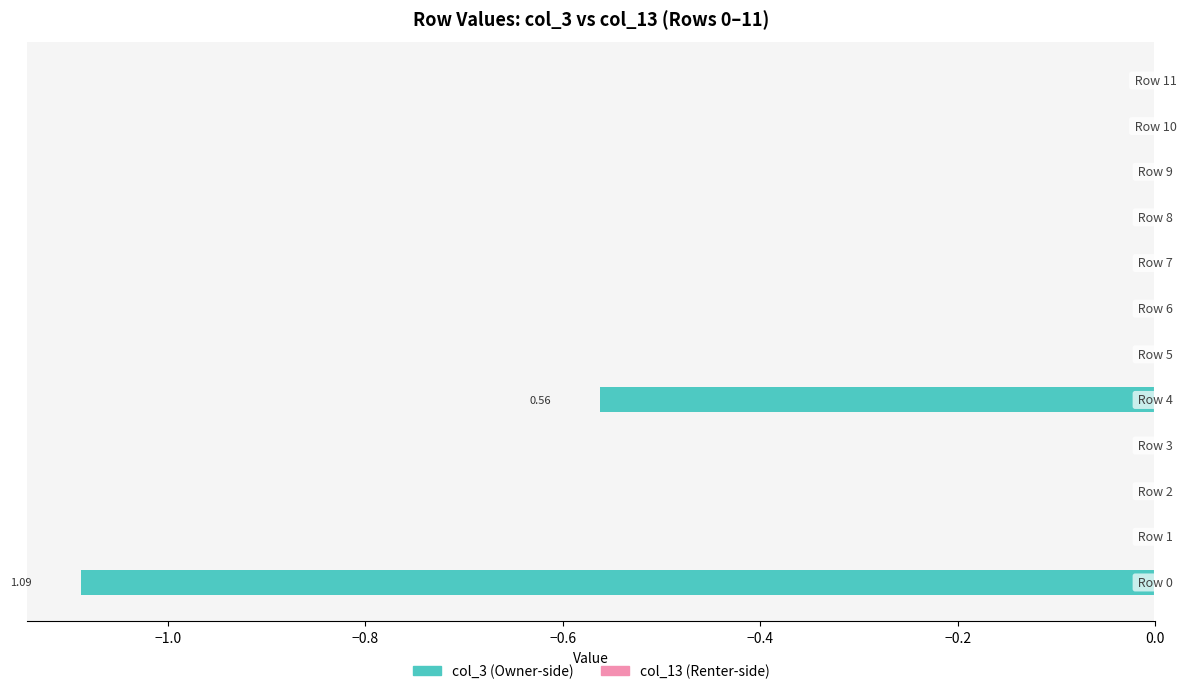

How many distinct data groups are displayed?

1